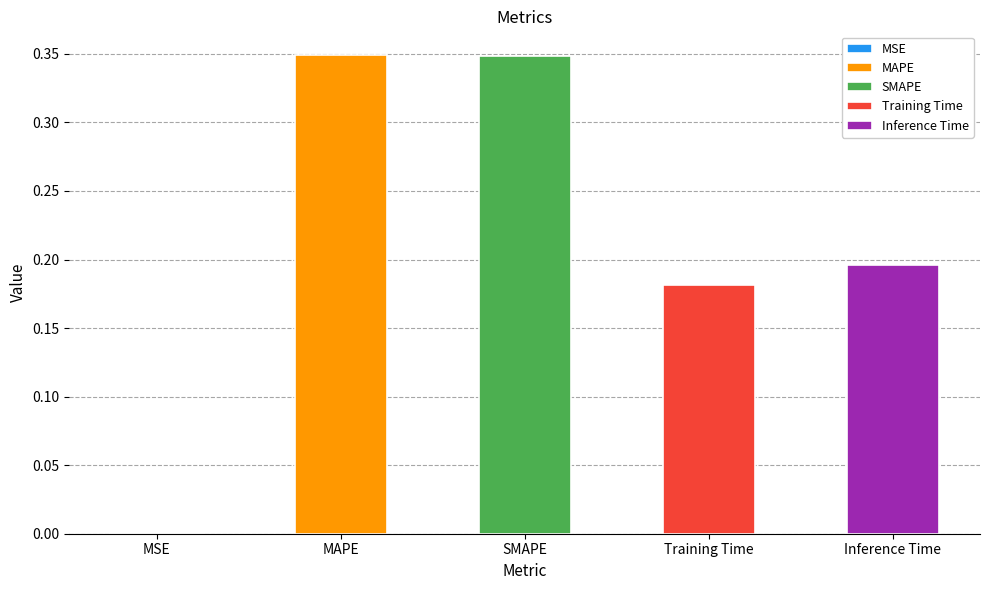

What is the label of the 5th bar from the left?

Inference Time